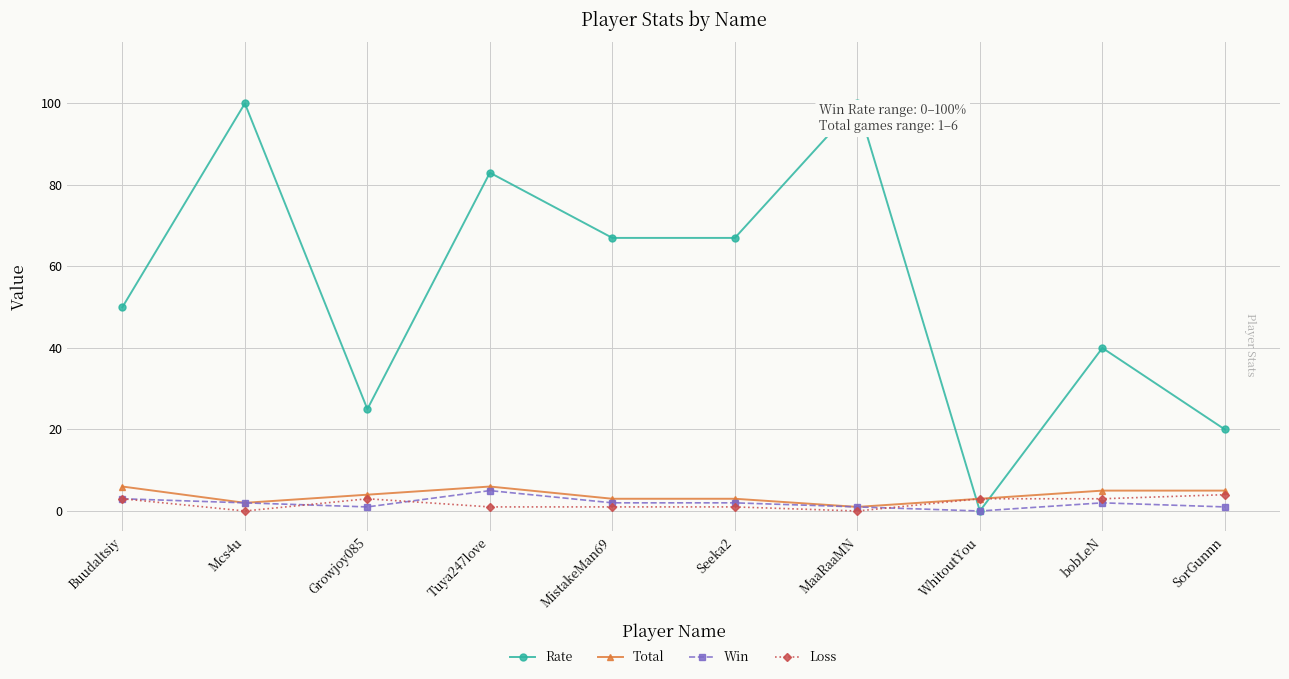

What is the sum of the Rate values at SorGunnn and Mcs4u?

120